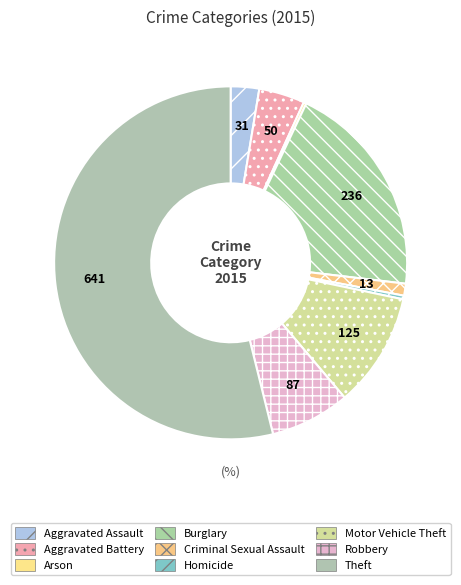

To the nearest percent, what is the average slice percentage?

11%